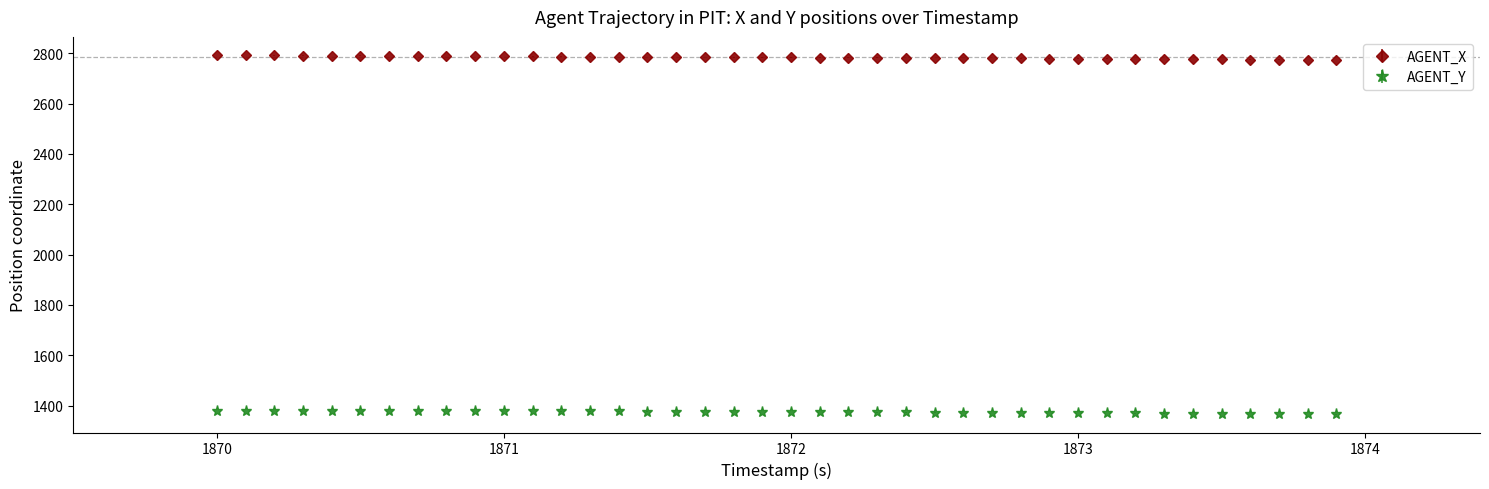

What are all the series names shown in the legend?

AGENT_X, AGENT_Y